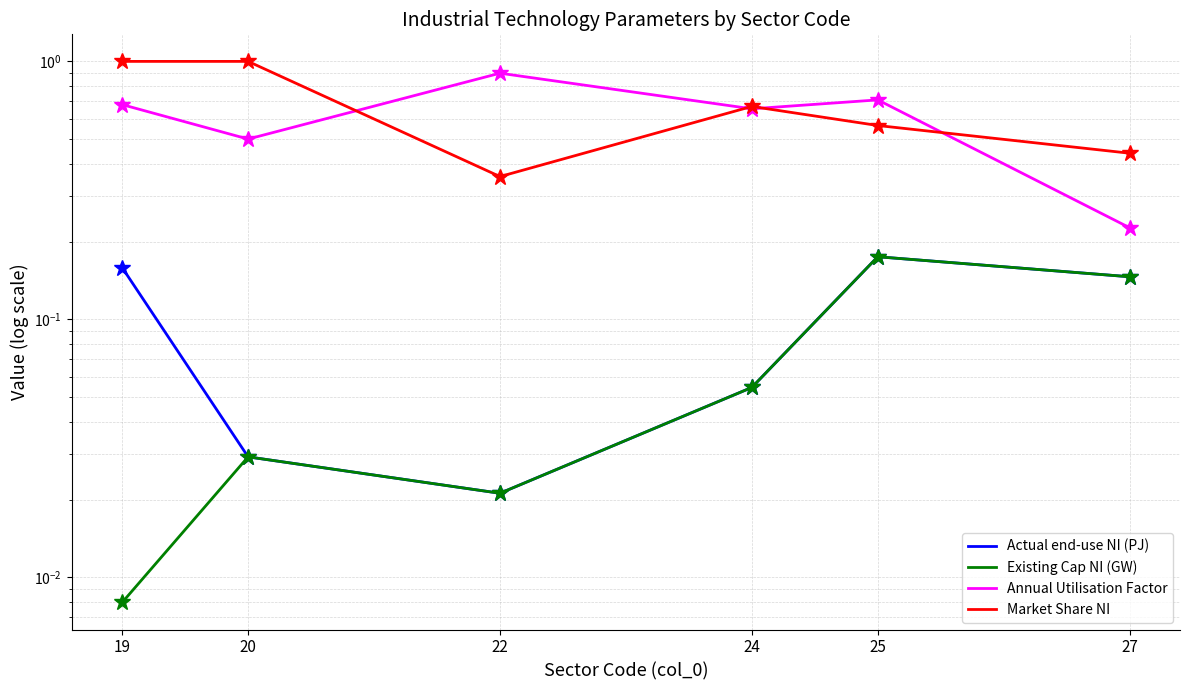

At which label is Market Share NI closest to 0?

22